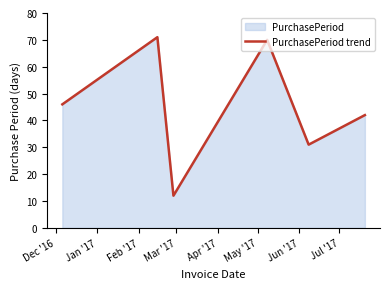

What is the minimum value shown in the chart?

12